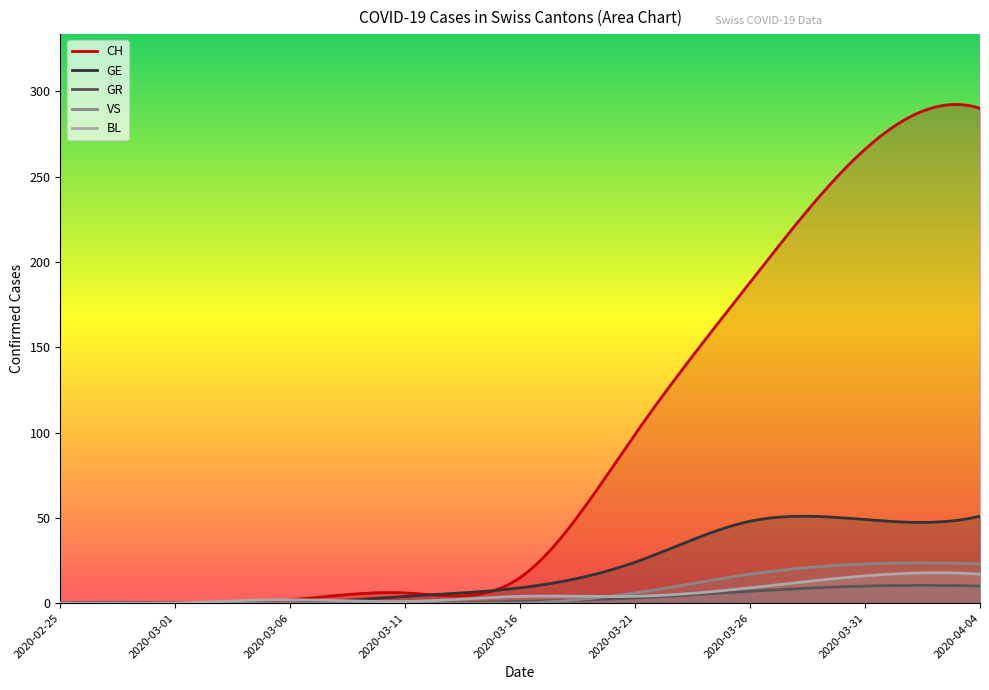

Is it true that CH equals -139 at 2020-03-01?

False